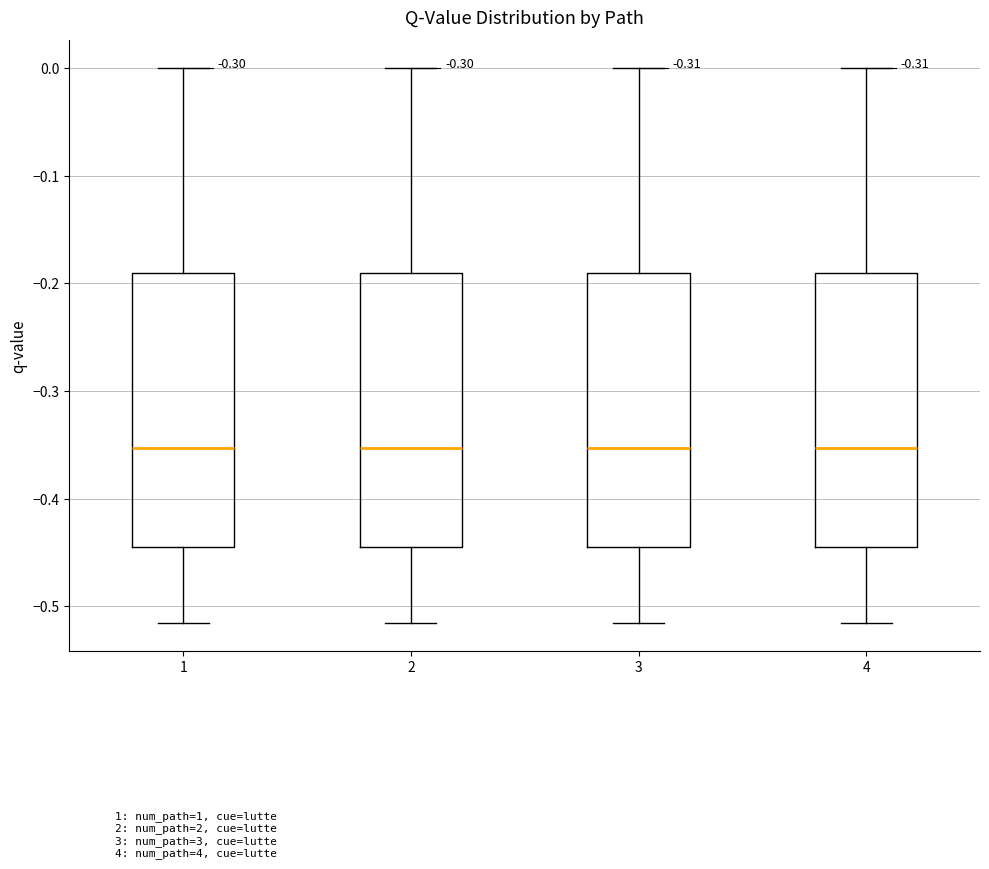

Reading left to right, read every box against the y-axis: the position of its median line, the range the box covers, and the ends of its whiskers. The values are not printed on the chart, so give them approximately, as read against the axis.

1: median -0.35, box -0.44 to -0.19, whiskers -0.52 to 0.00
2: median -0.35, box -0.44 to -0.19, whiskers -0.52 to 0.00
3: median -0.35, box -0.44 to -0.19, whiskers -0.52 to 0.00
4: median -0.35, box -0.44 to -0.19, whiskers -0.52 to 0.00